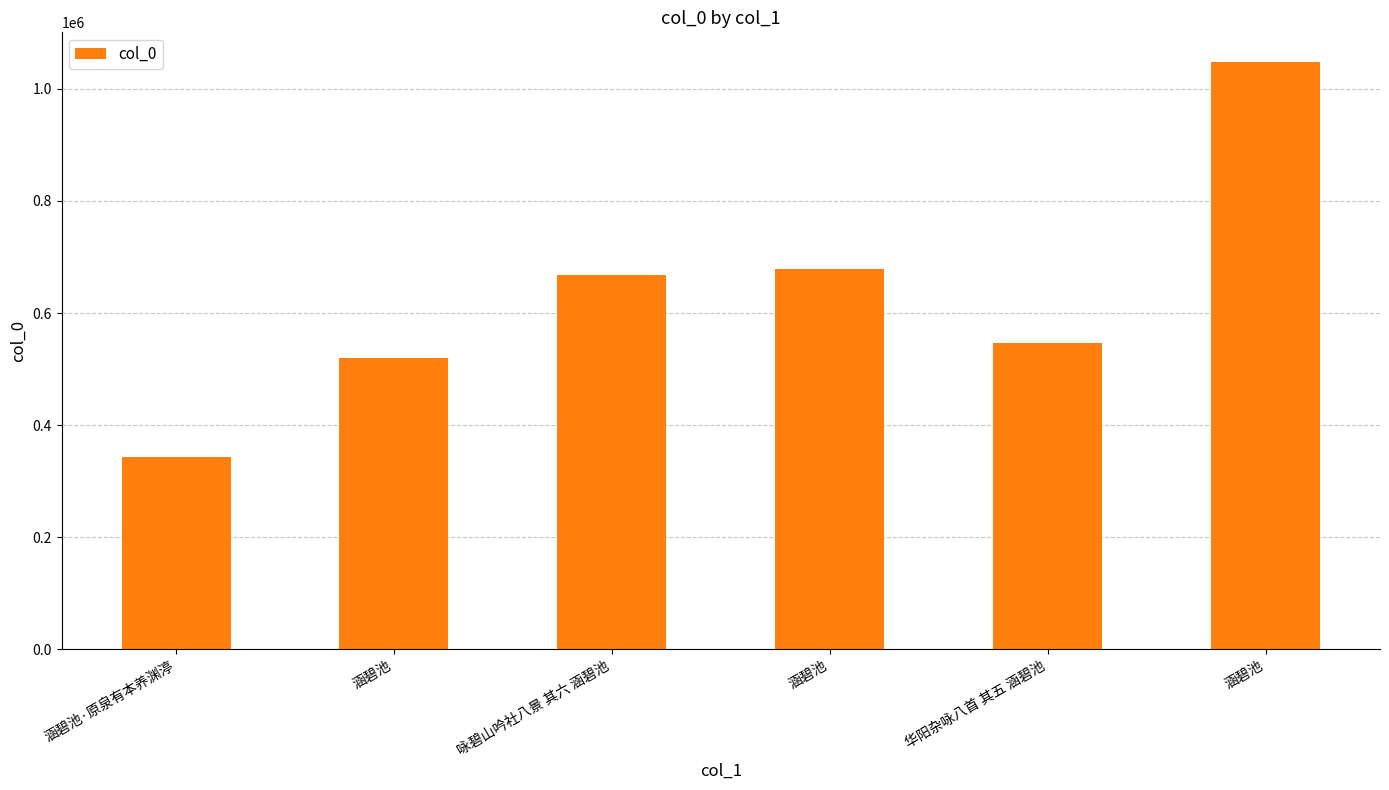

List the labels in order of value, largest first.

涵碧池, 涵碧池, 咏碧山吟社八景 其六 涵碧池, 华阳杂咏八首 其五 涵碧池, 涵碧池, 涵碧池·原泉有本养渊渟